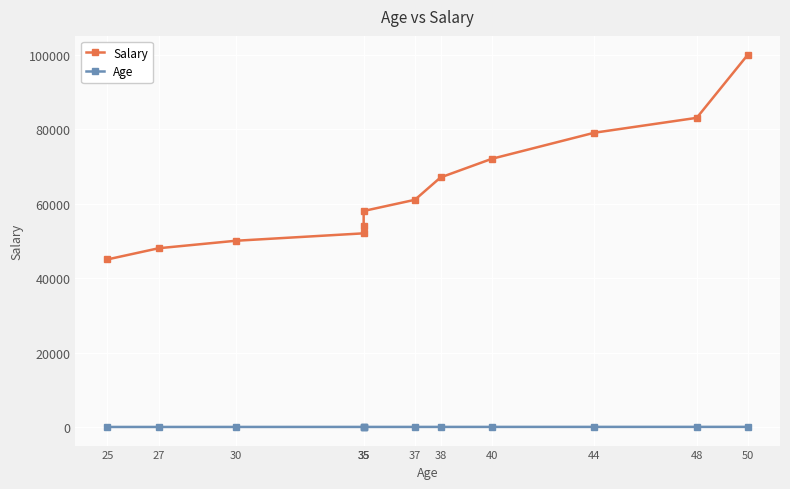

Where is Age nearest to the value 37?

37